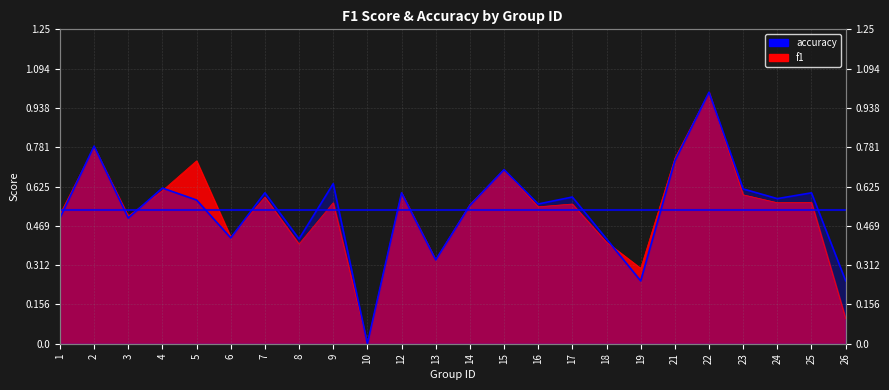

True or false: accuracy has more than 2 interior local peaks.

True